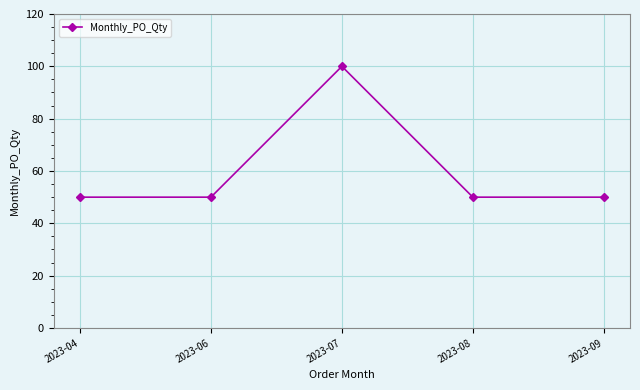

Is this an area chart (filled region under the line)?

No